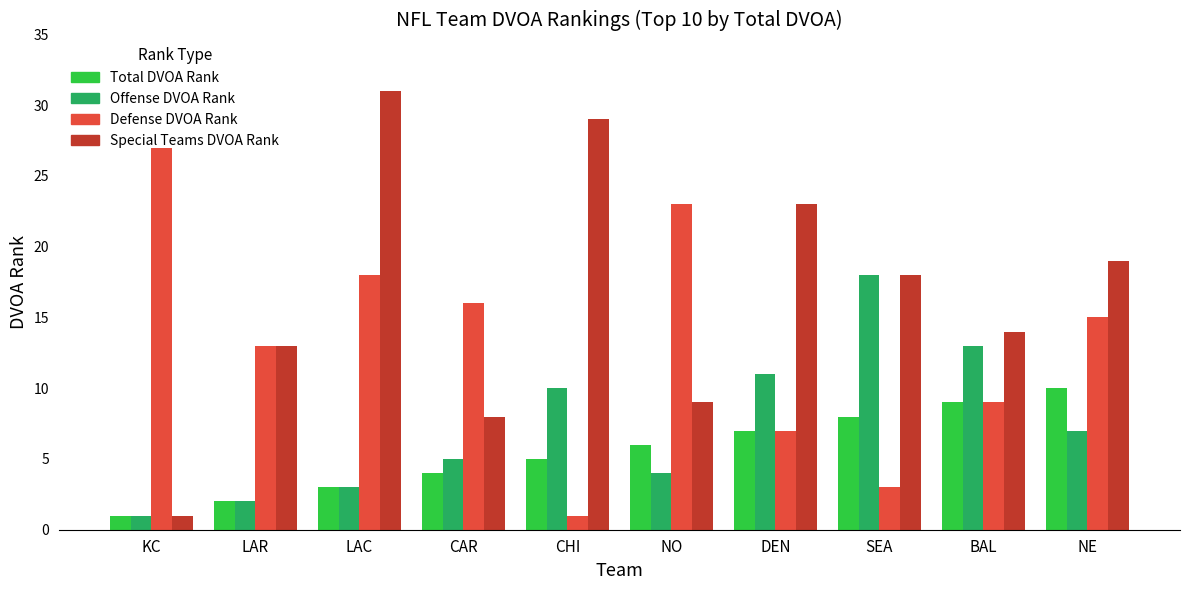

What is the lowest value of the Defense DVOA Rank series?

1